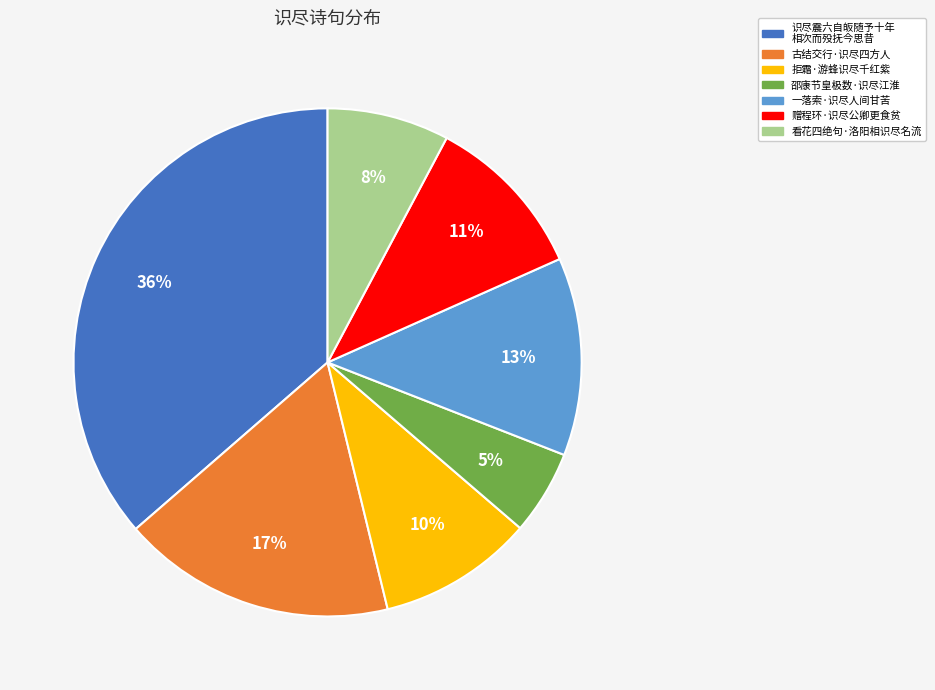

To the nearest percent, what is the average slice percentage?

14%